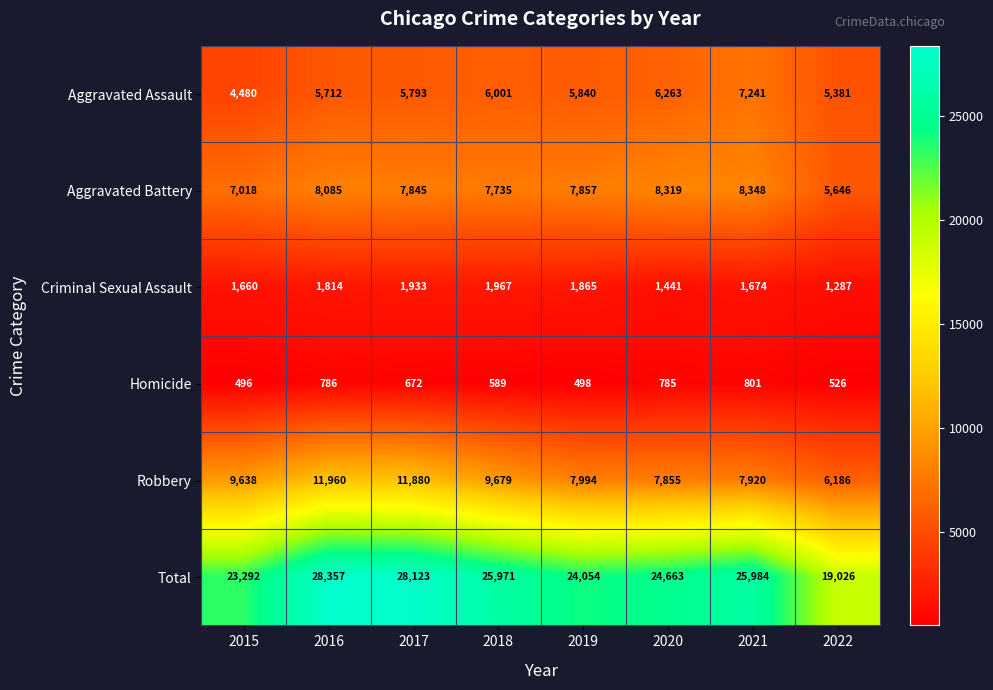

The value of Aggravated Assault at 2016 is 9495. True or false?

False